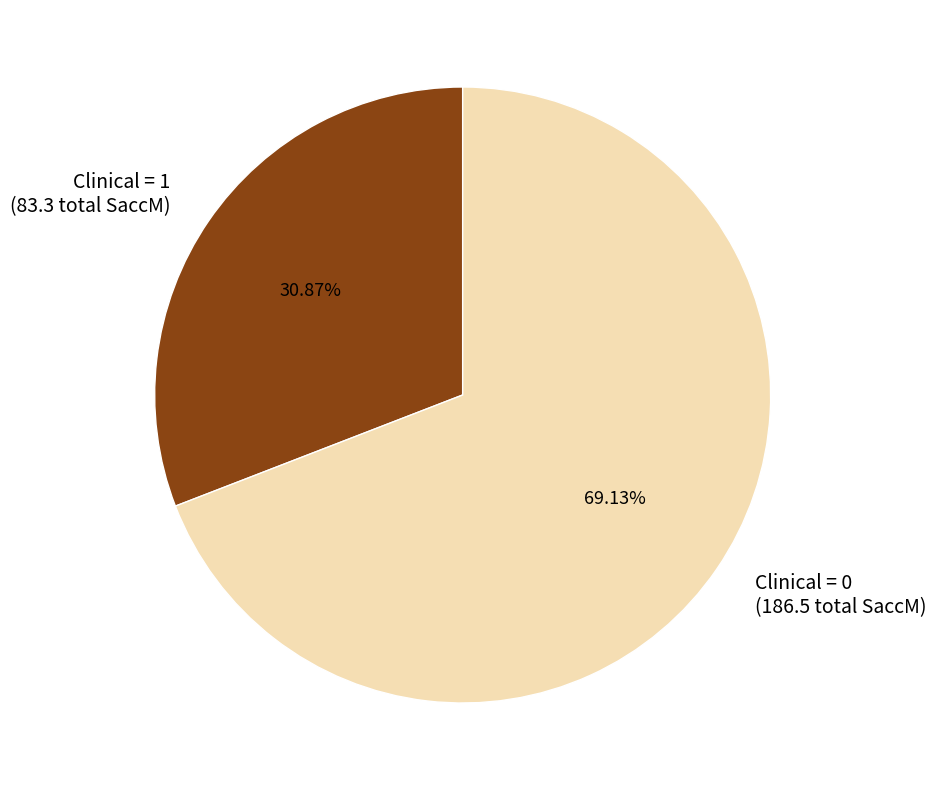

Do Clinical = 0 (186.5 total SaccM) and Clinical = 1 (83.3 total SaccM) together represent more than half of the pie?

Yes